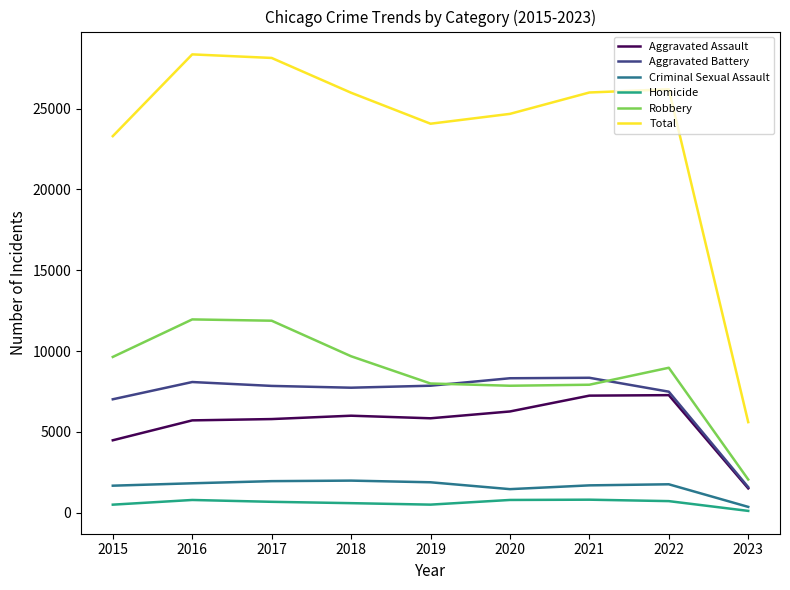

Between 2015 and 2017, which series saw the biggest shift?

Total